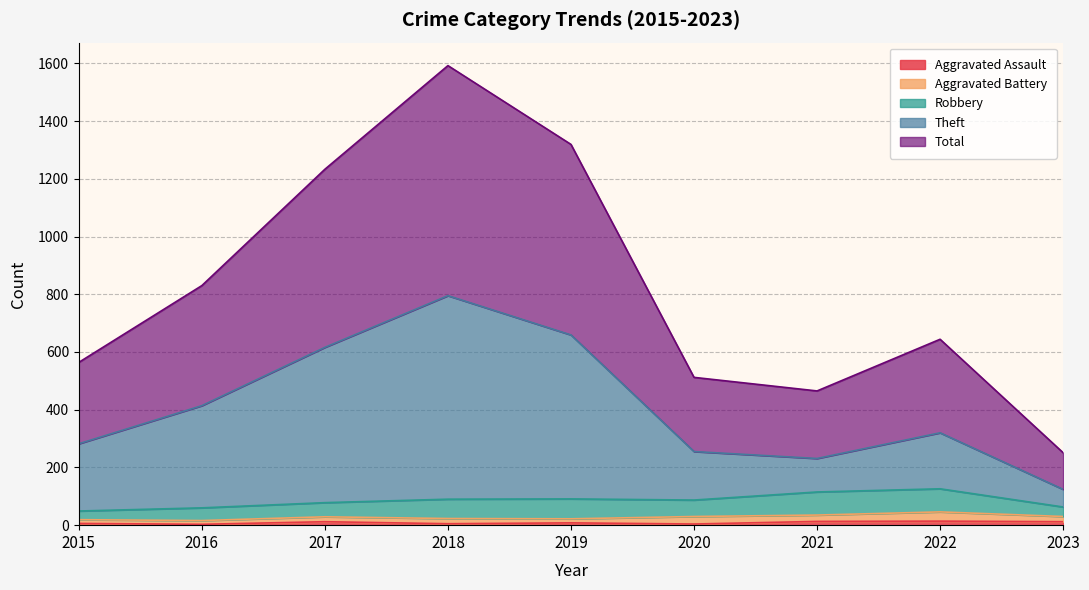

How many lines are shown in the chart?

5